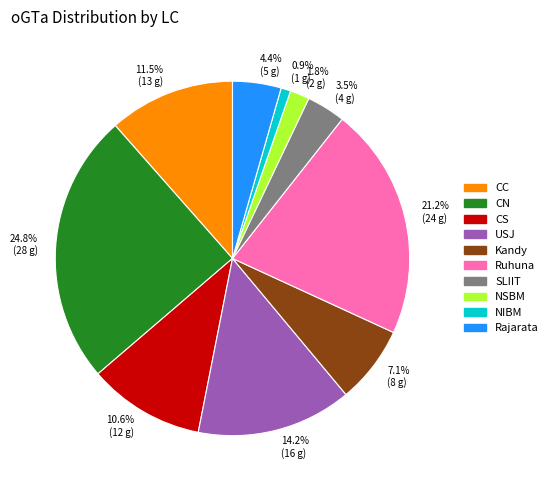

Between Rajarata and CN, which is larger?

CN